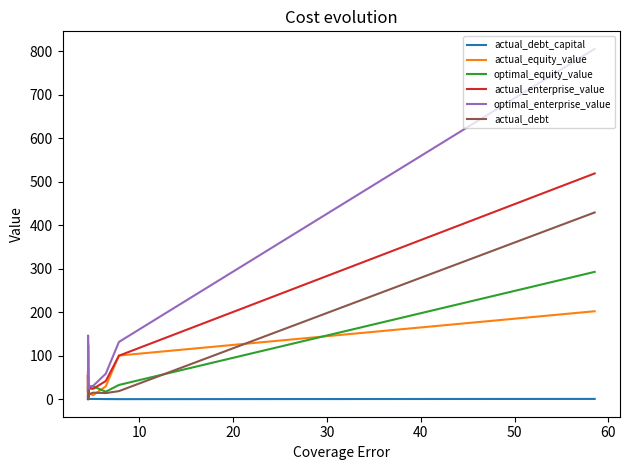

List the series in order of their peak value, highest first.

optimal_enterprise_value, actual_enterprise_value, actual_debt, optimal_equity_value, actual_equity_value, actual_debt_capital